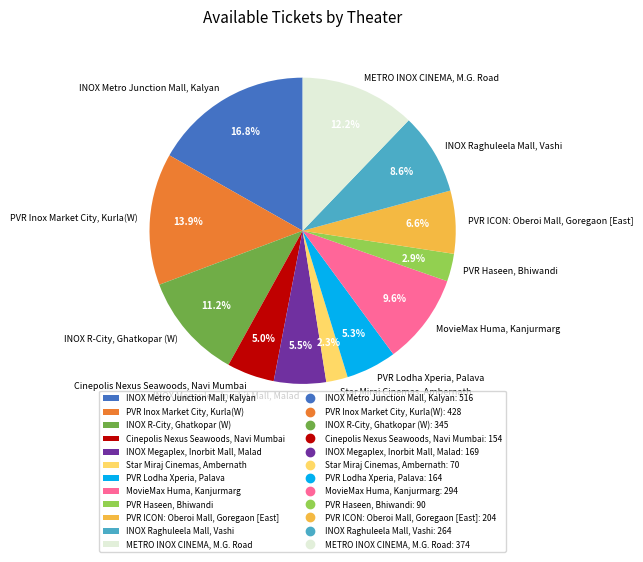

The PVR Haseen, Bhiwandi slice represents 18% of the pie. True or false?

False